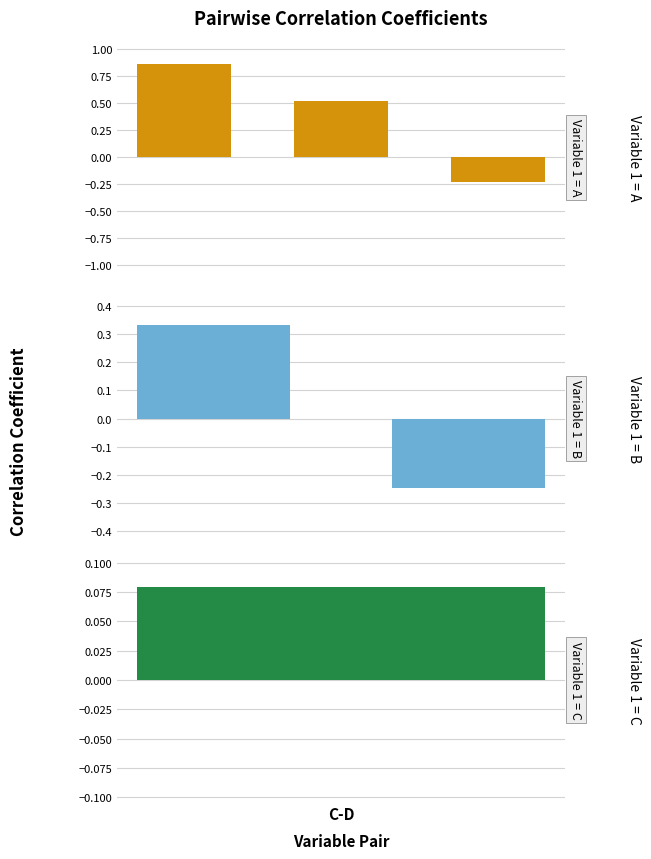

Reading left to right, extract all data points from this chart.

0.9	0.5	-0.2	0.3	-0.2	0.1